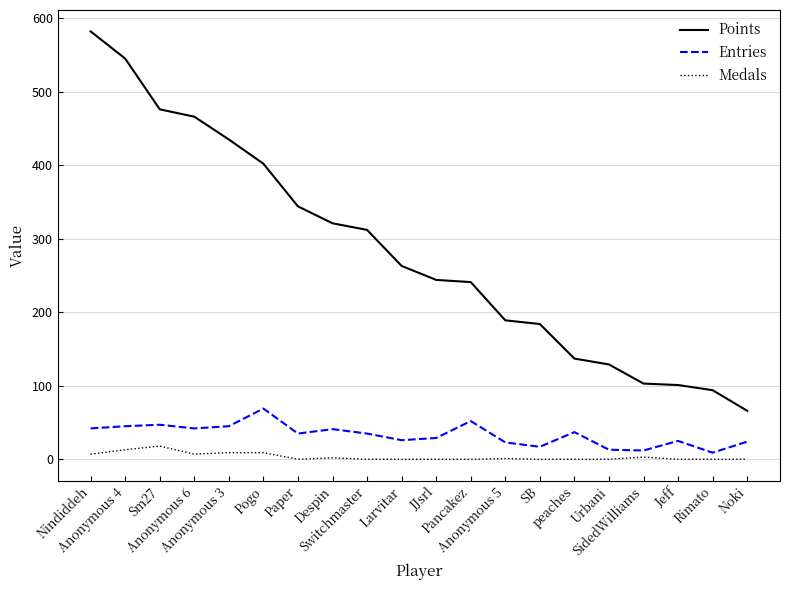

Is it true that Points equals 772 at Anonymous 3?

False